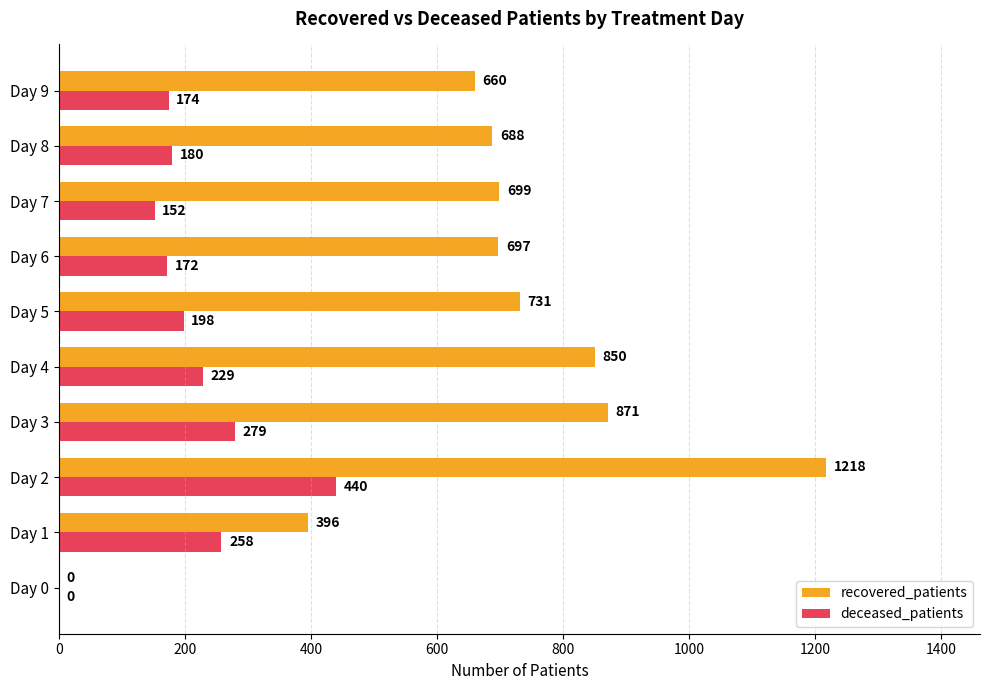

What is the sum of all deceased_patients values?

2082